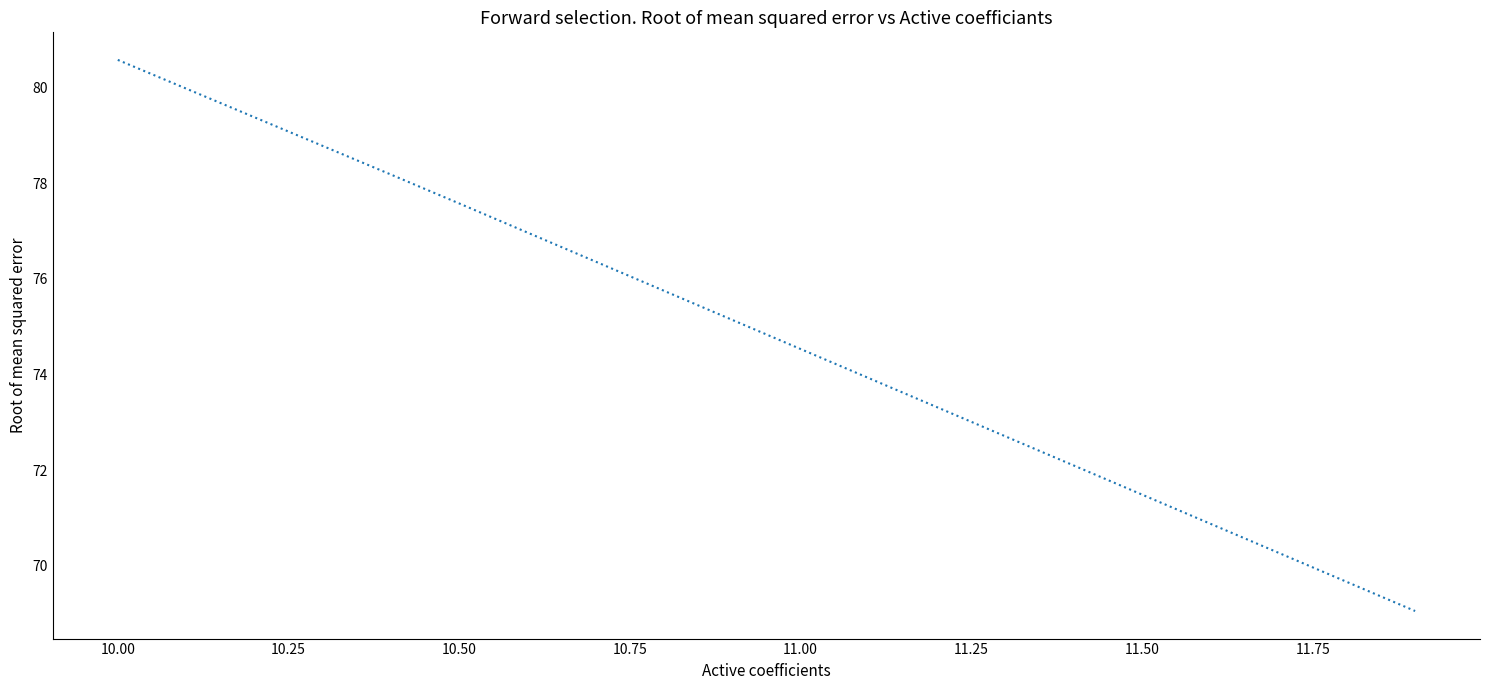

What is the greatest value displayed?

80.6